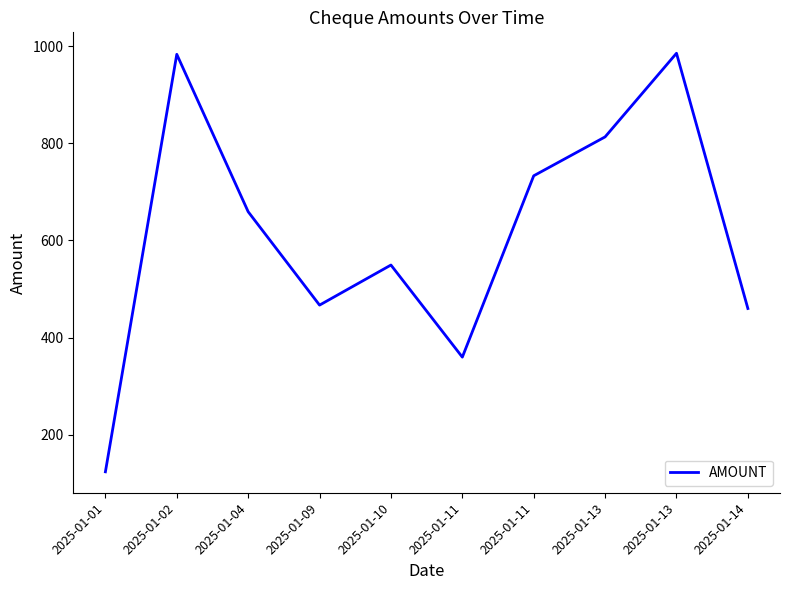

What is the approximate value at 2025-01-13?

985.1